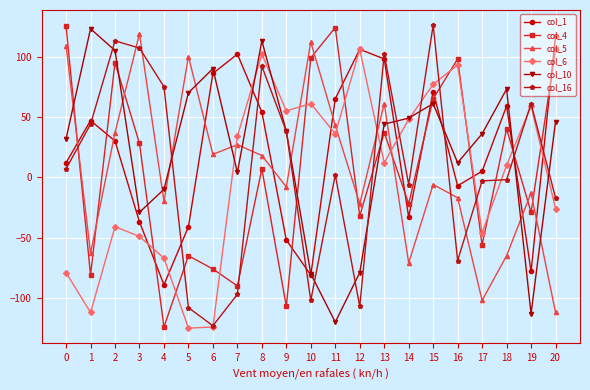

What is the minimum value for col_16?

-123